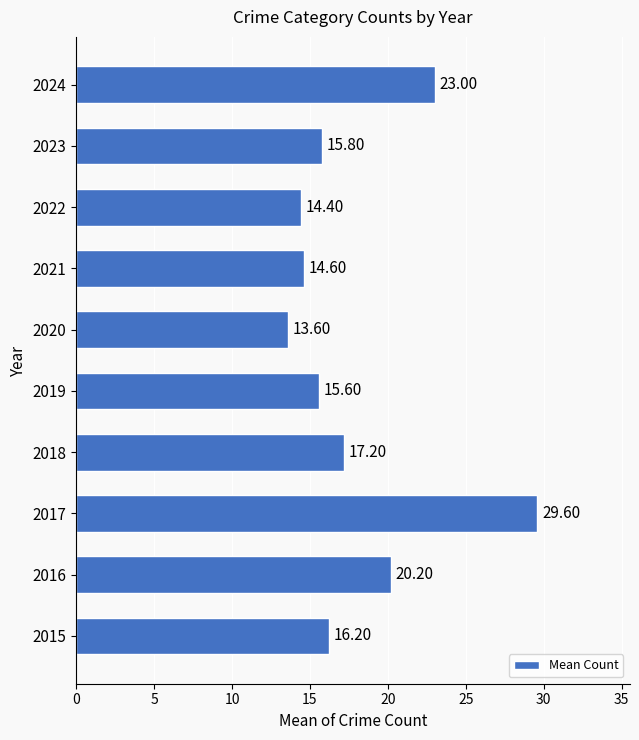

How many bars are there in total?

10